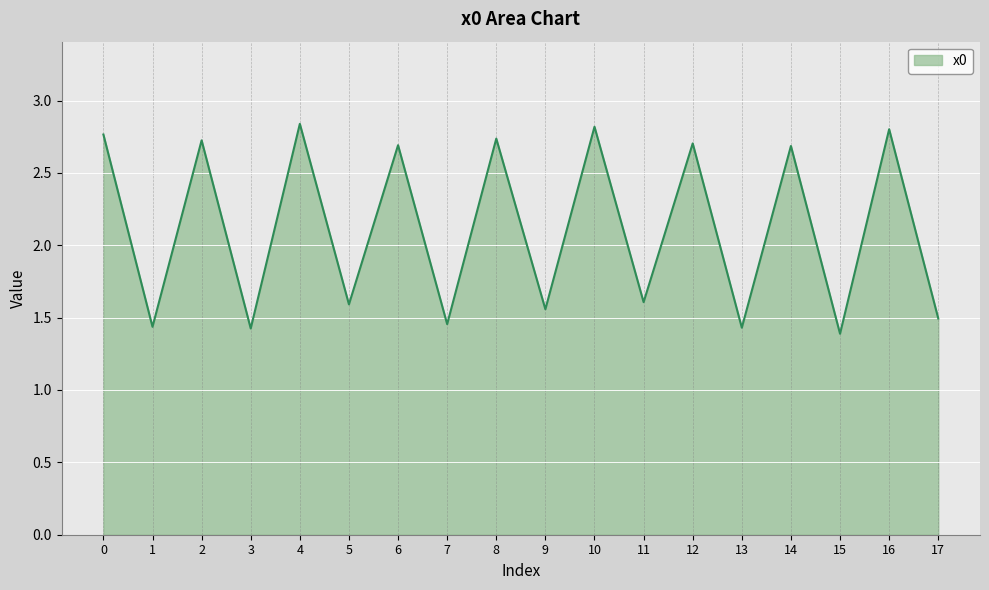

The value at 10 is 2.8. True or false?

True